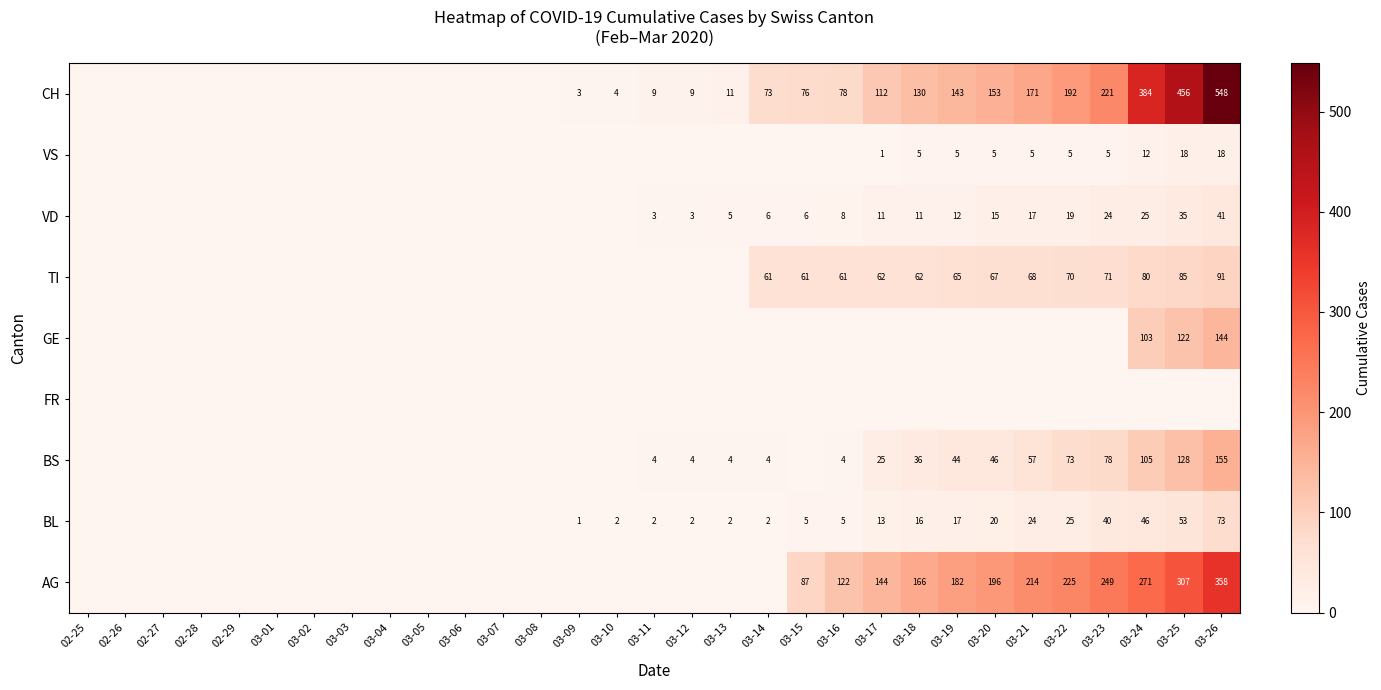

True or false: BS has a value of 4 at 03-13.

True